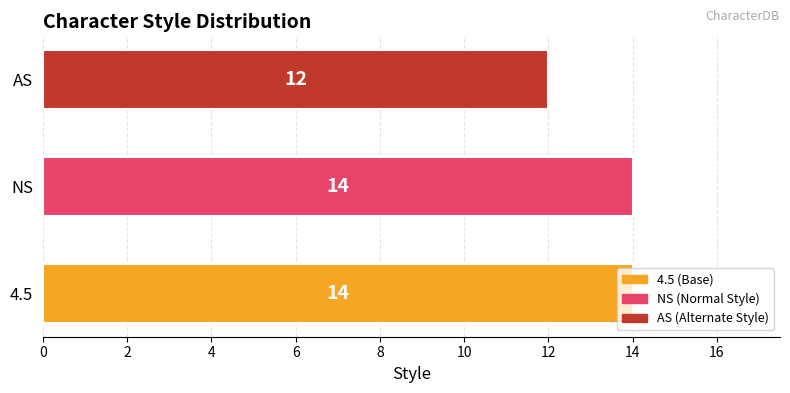

How many distinct data groups are displayed?

1